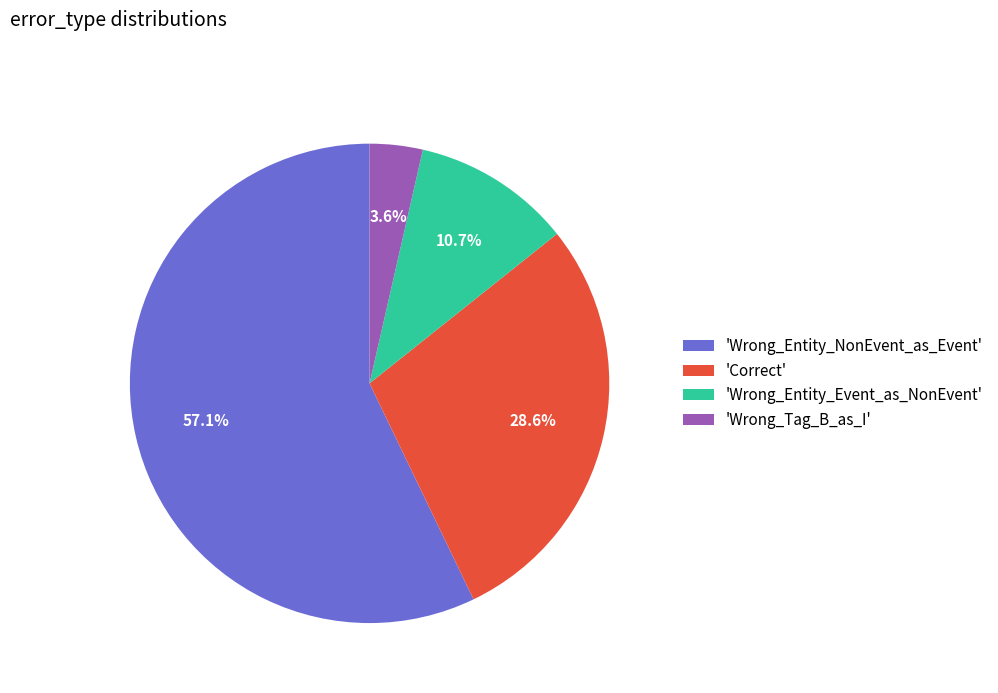

Which category has the smallest portion of the pie?

'Wrong_Tag_B_as_I'